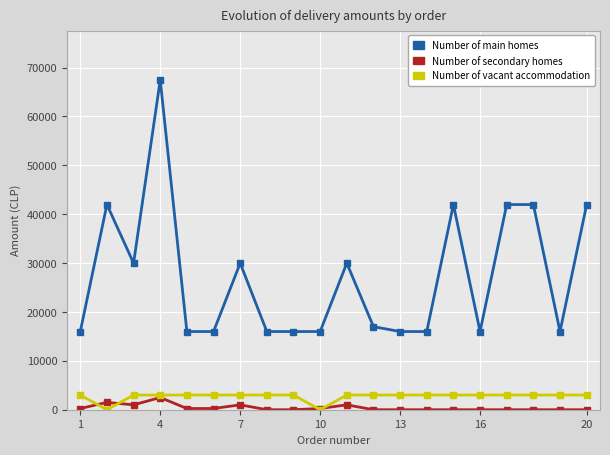

How many lines are shown in the chart?

3